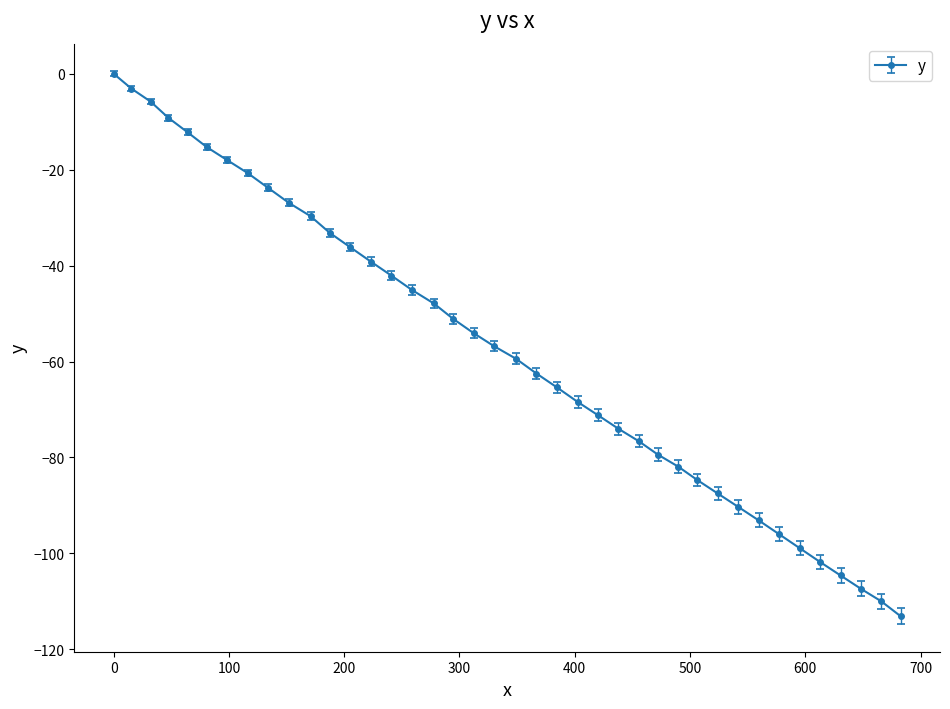

What is the value of the 6th point from the left?

-15.3